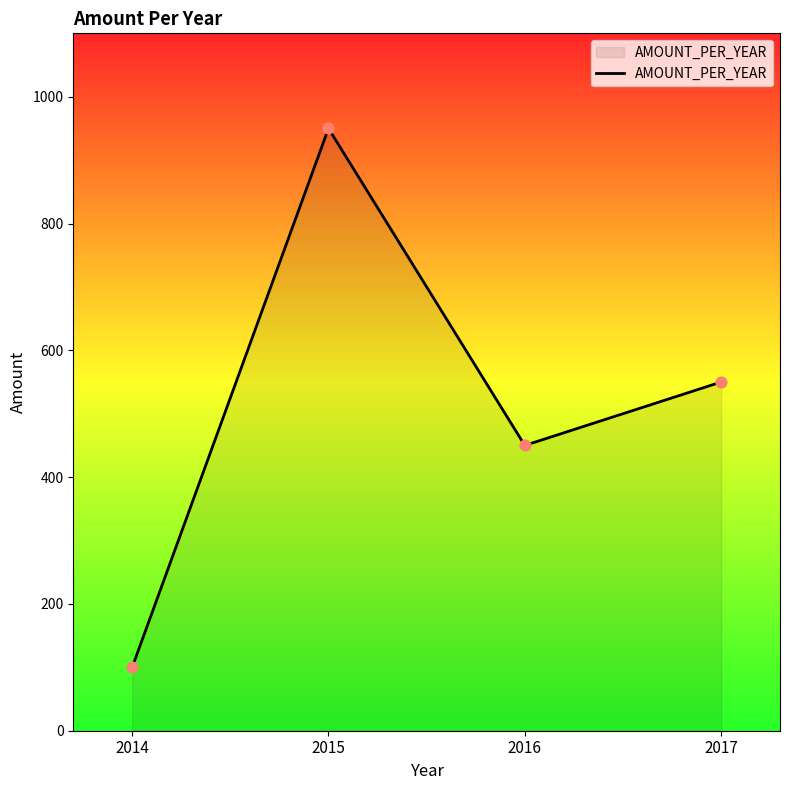

What is the ratio of the value at 2015 to the value at 2014?

9.5